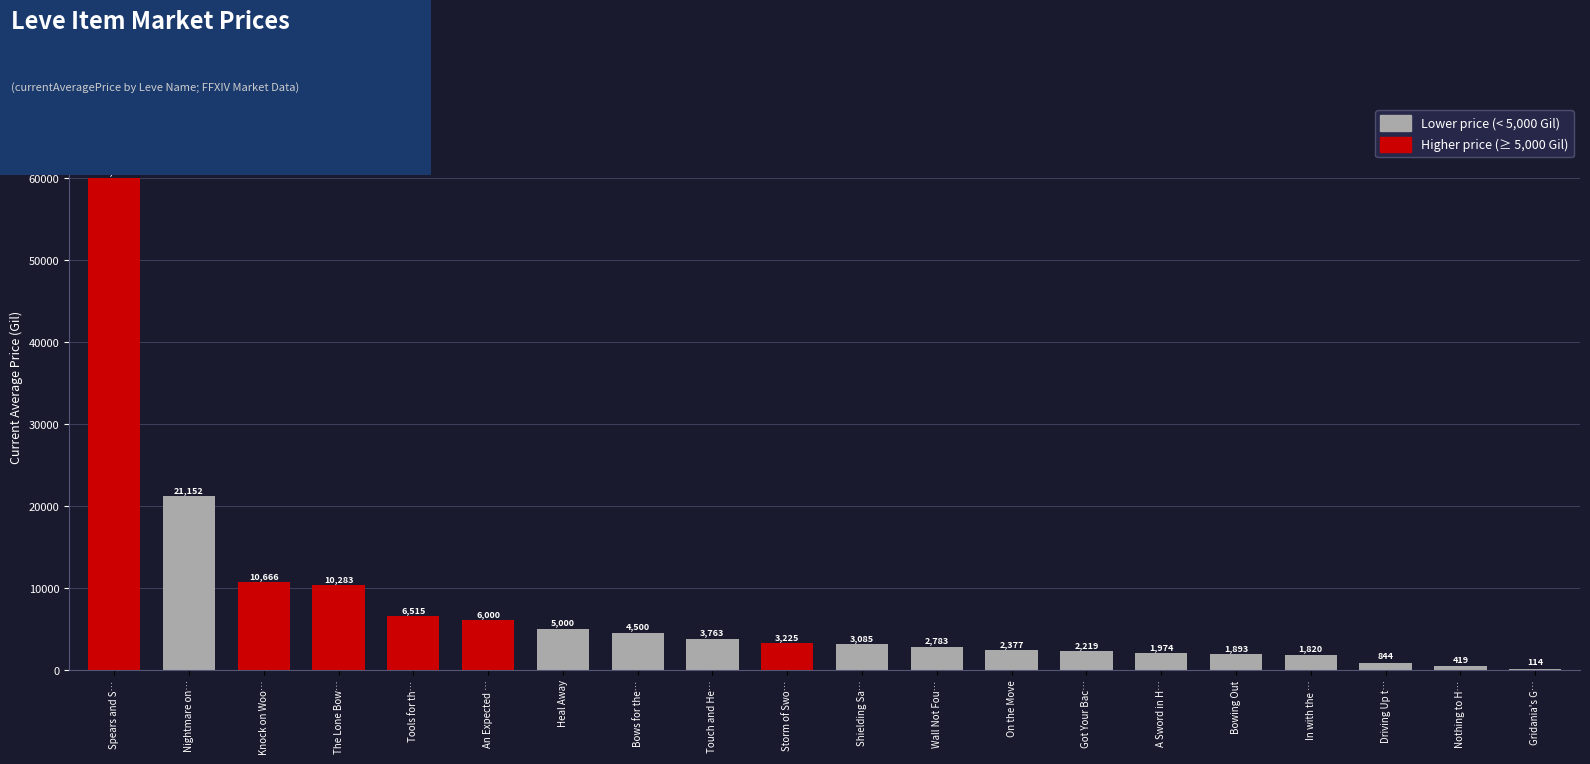

What is the average value?

7432